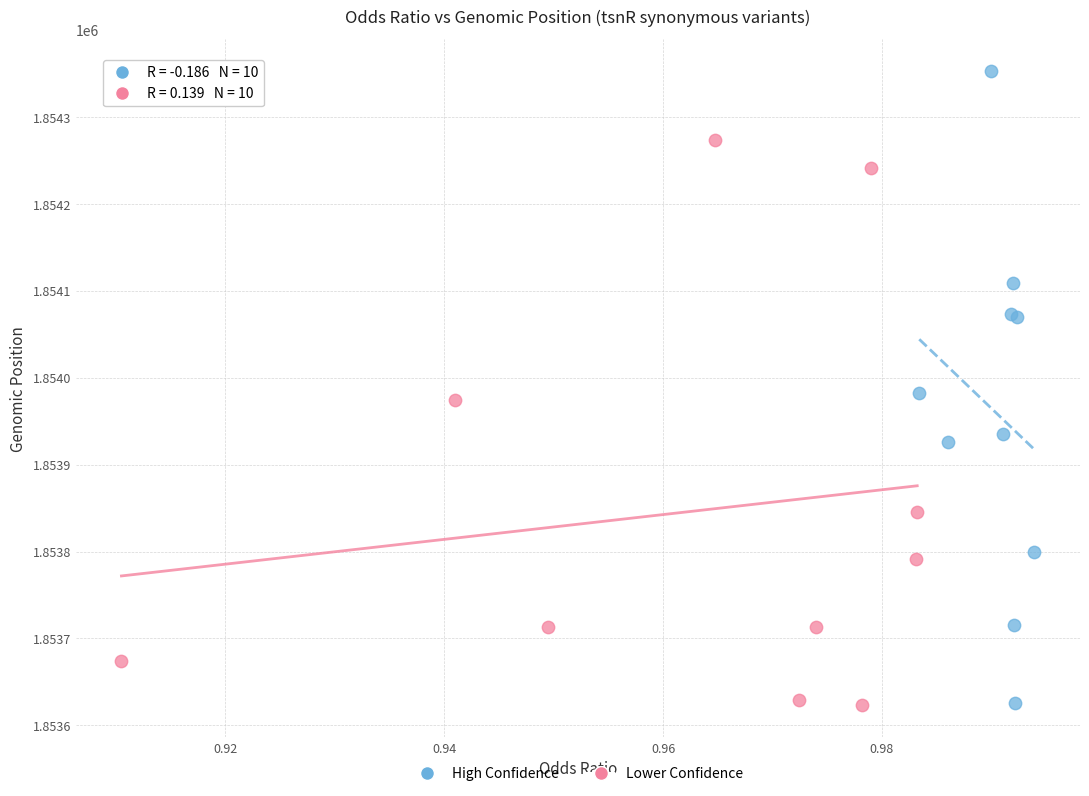

Which series reaches the maximum Y coordinate?

High Confidence